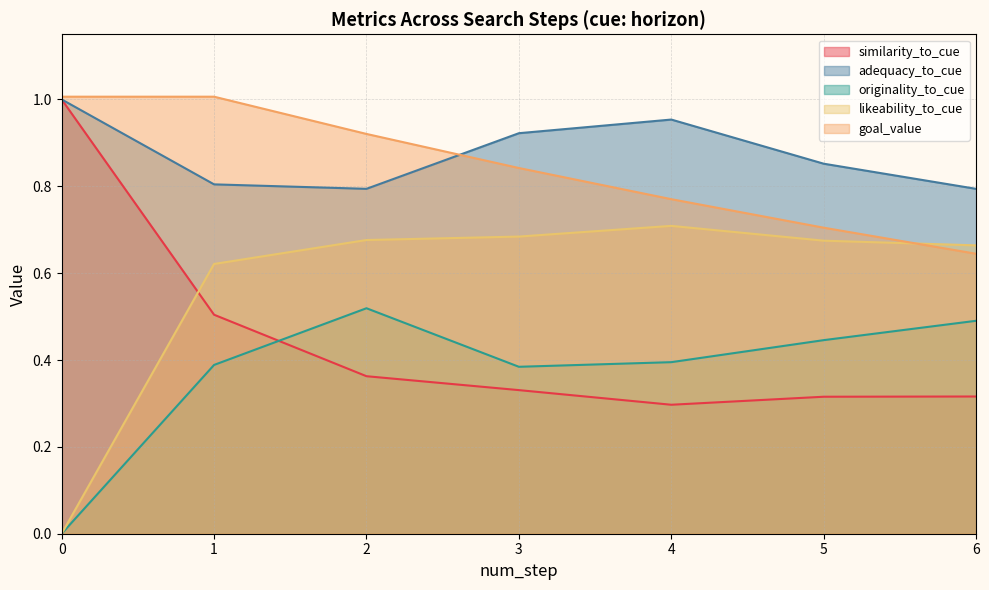

Which has a higher value, 29 or 23?

29